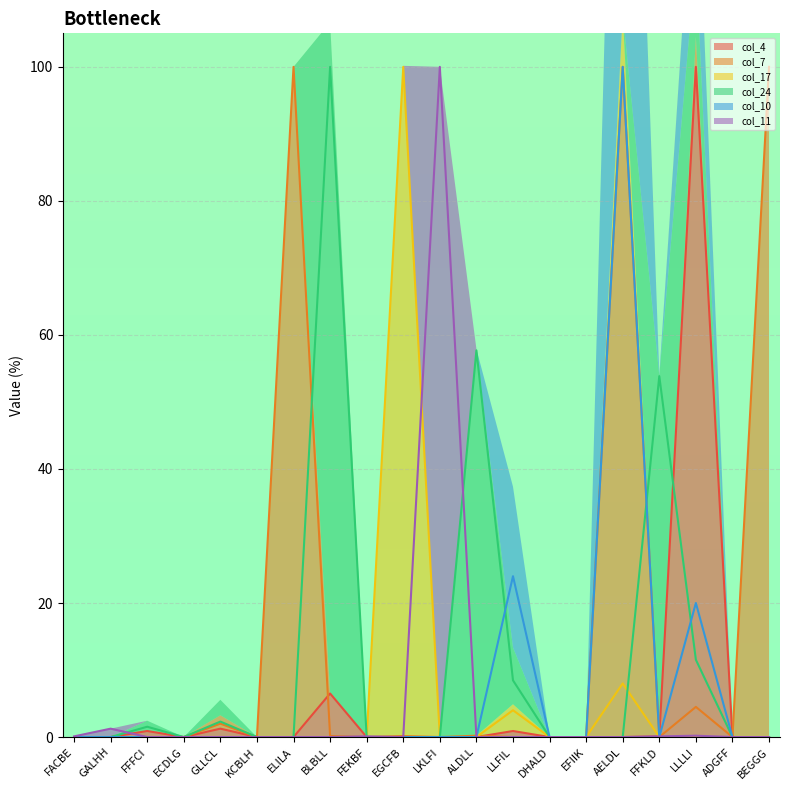

How many interior local peaks does the col_10 series have?

3